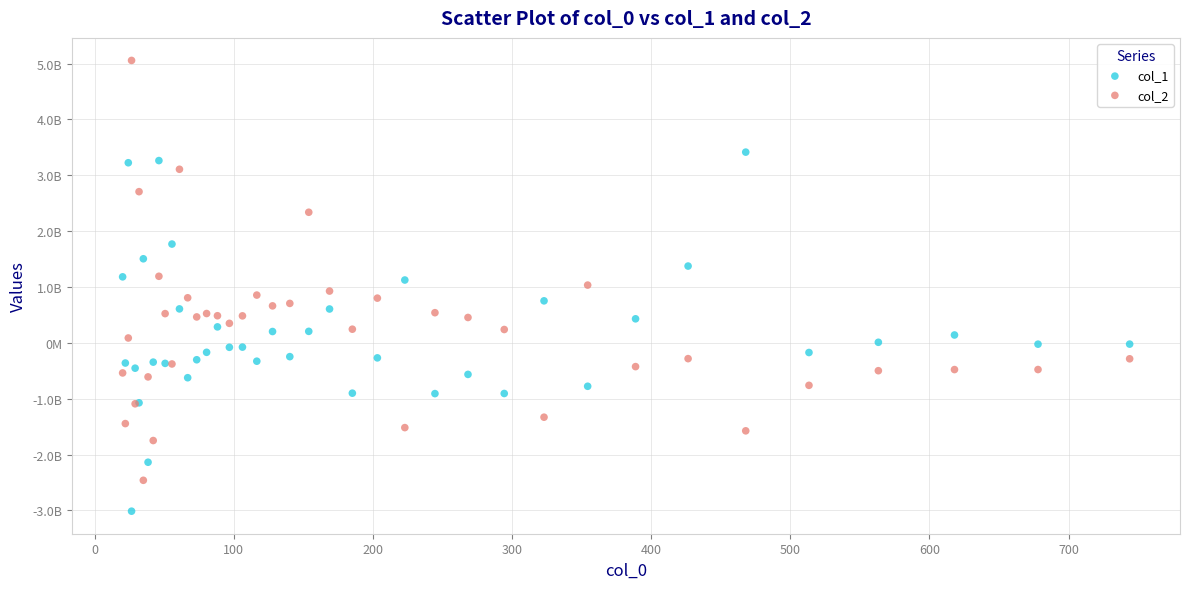

Which series has the widest spread of Y values?

col_2